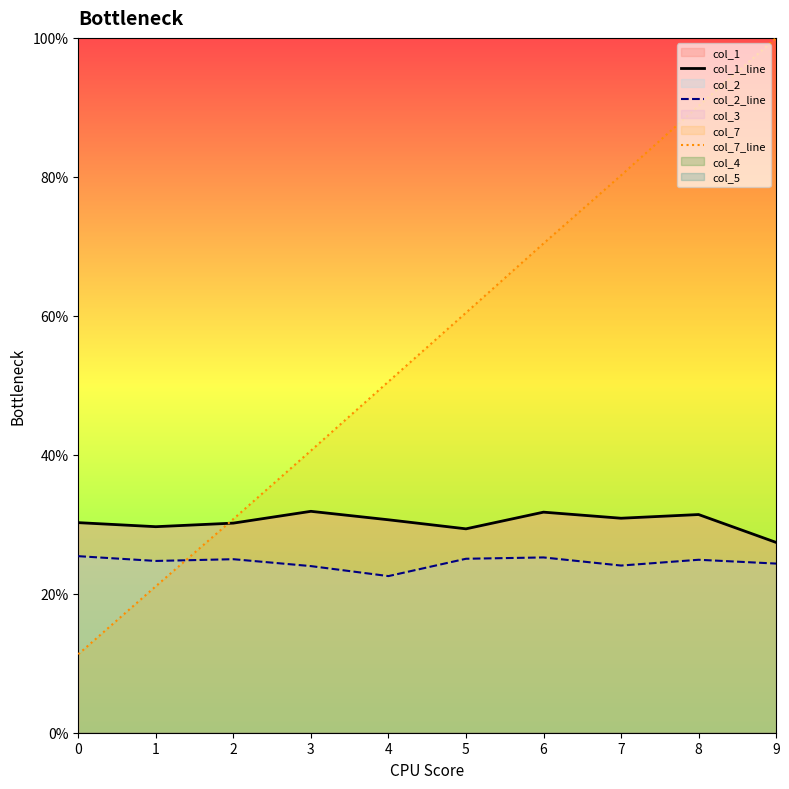

Reading left to right, transcribe all the data shown in this chart.

col_1_line: 0=0.3	1=0.3	2=0.3	3=0.3	4=0.3	5=0.3	6=0.3	7=0.3	8=0.3	9=0.3
col_2_line: 0=0.3	1=0.2	2=0.2	3=0.2	4=0.2	5=0.3	6=0.3	7=0.2	8=0.2	9=0.2
col_7_line: 0=0.1	1=0.2	2=0.3	3=0.4	4=0.5	5=0.6	6=0.7	7=0.8	8=0.9	9=1.0